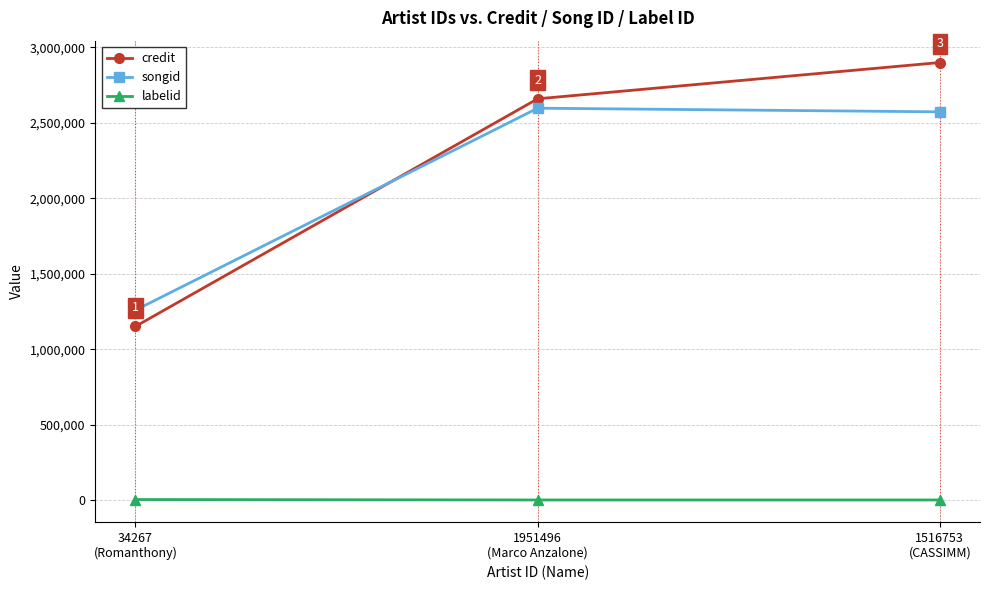

What is the greatest value displayed?

2899939